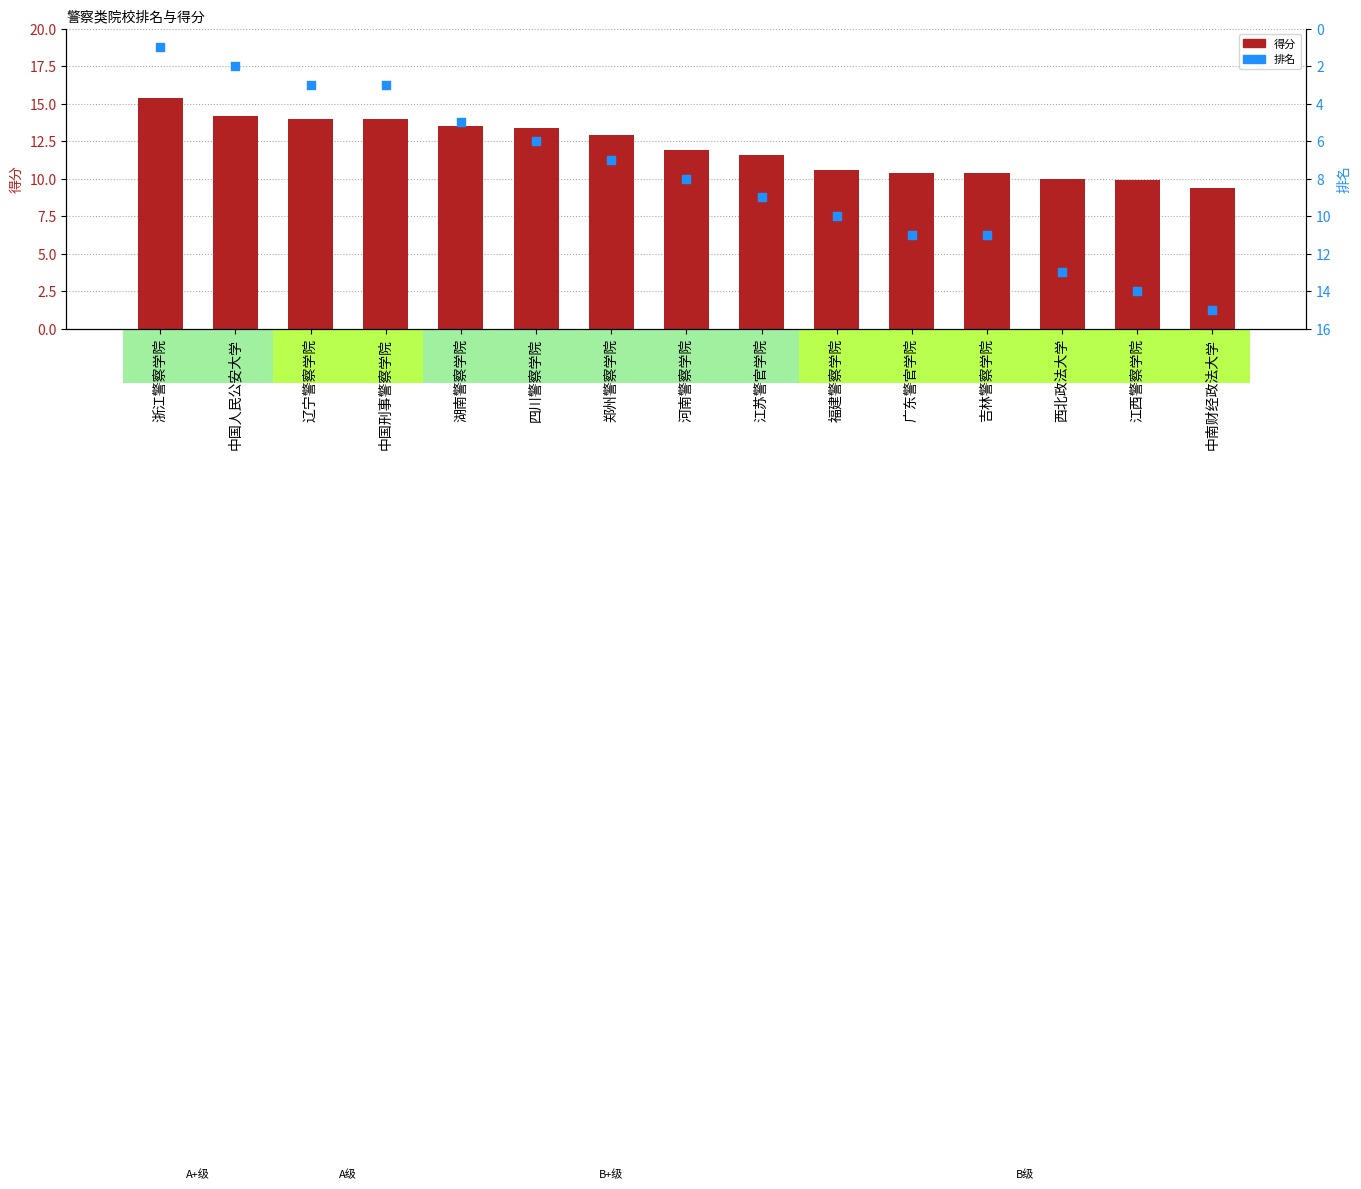

Is the value of 排名 at 西北政法大学 greater than the value of 得分 at 中国刑事警察学院?

No